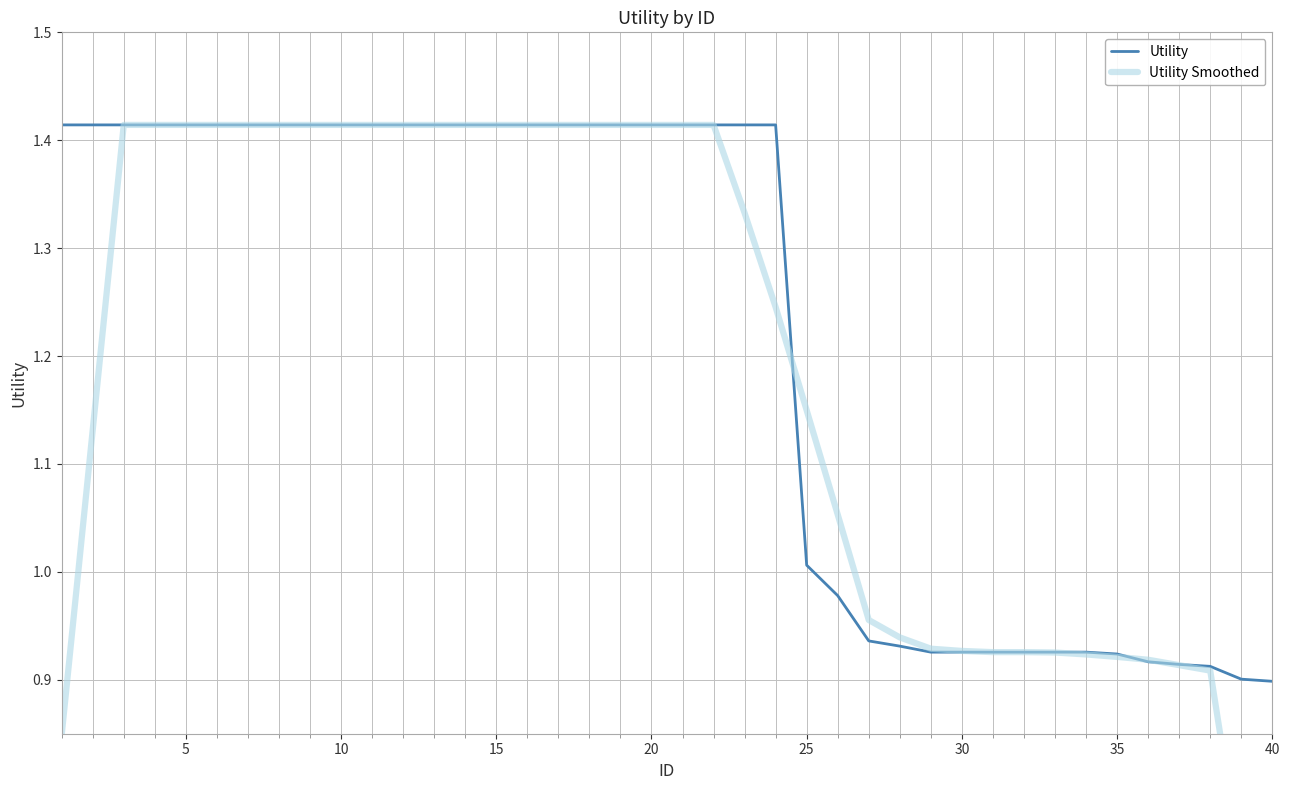

At which category is the sum across all series the highest?

10